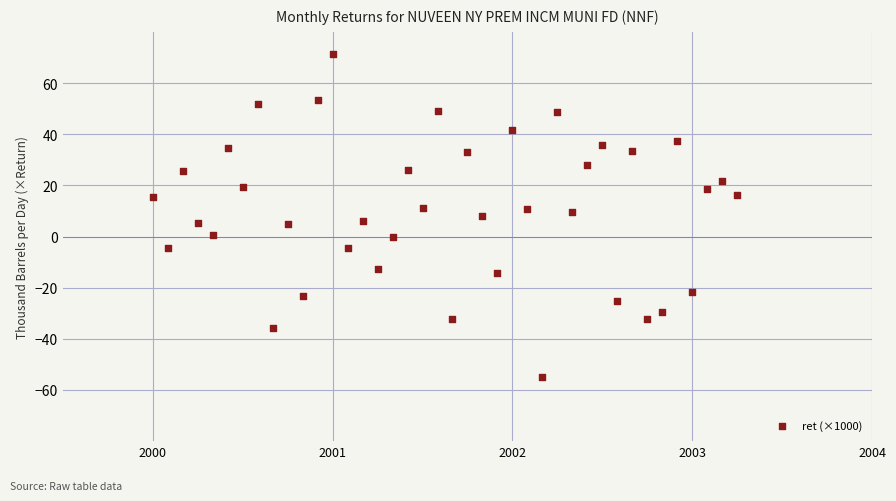

What is the range of Y values (max minus min)?

126.4